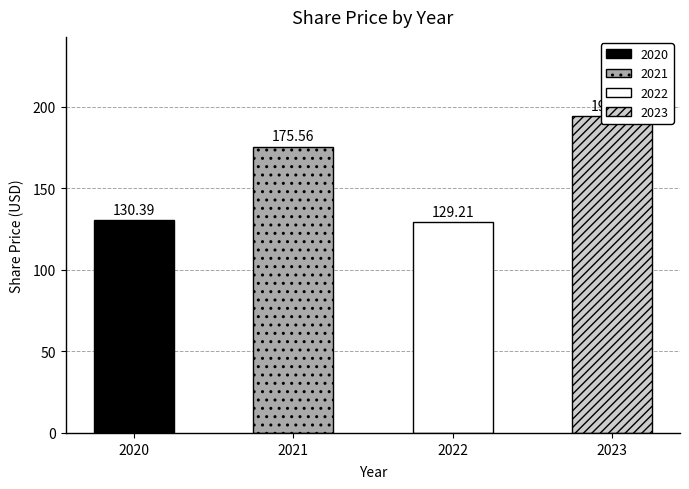

What is the difference between the second highest and second lowest values in the 2023 series?

45.2